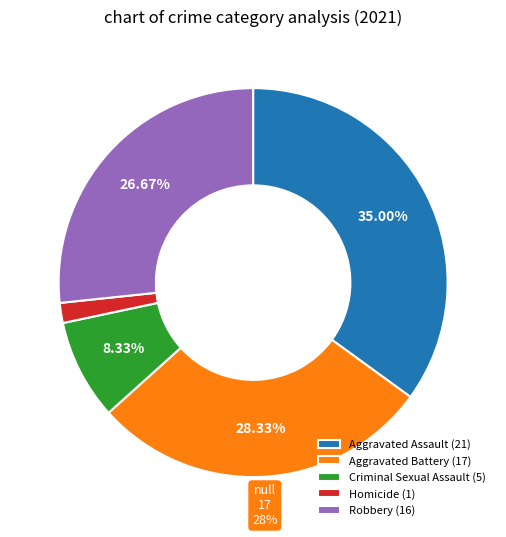

What percentage is the Criminal Sexual Assault slice, to the nearest percent?

8%